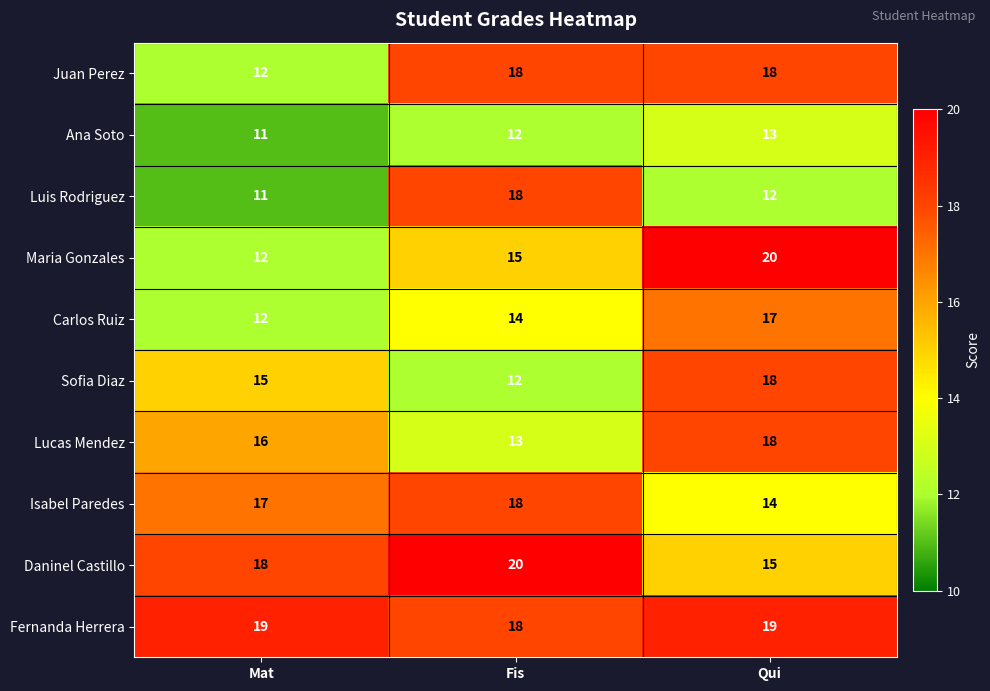

What is the smallest value displayed?

11